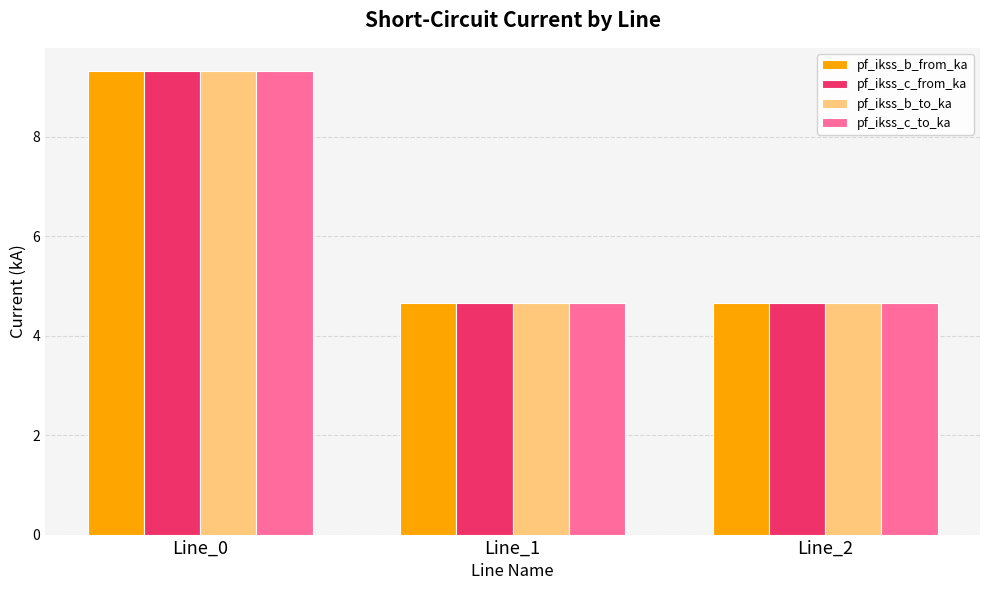

Is it true that pf_ikss_c_from_ka equals 7.2 at Line_1?

False